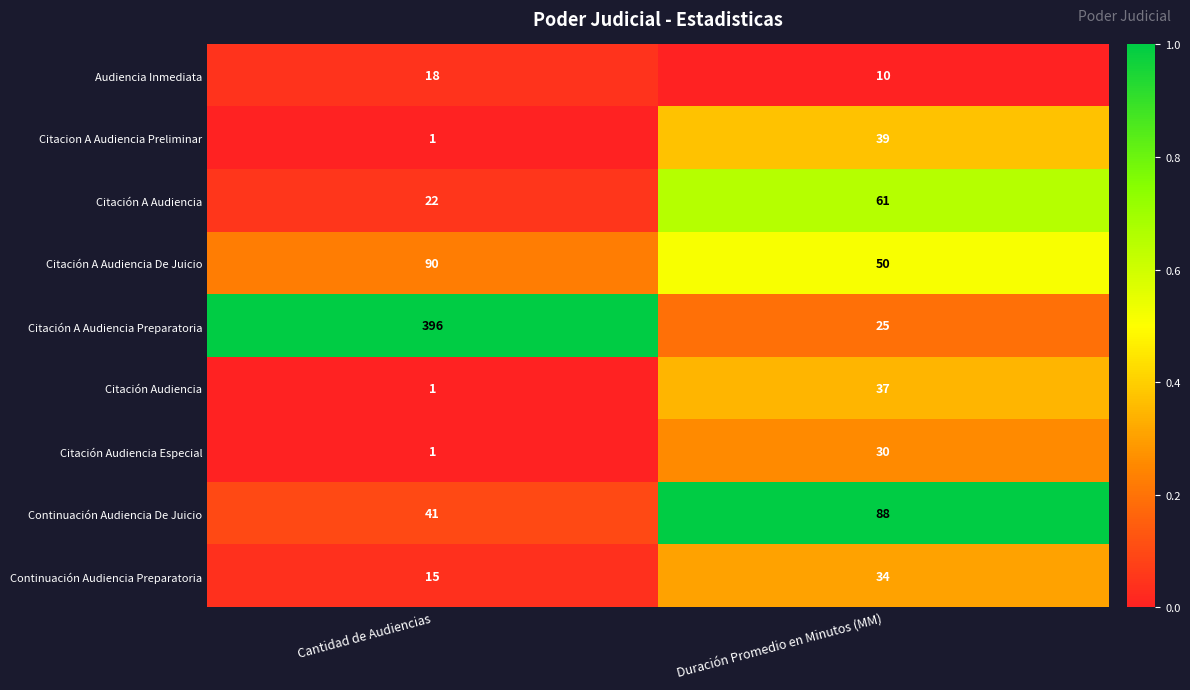

Read the Continuación Audiencia De Juicio value at Duración Promedio en Minutos (MM).

88